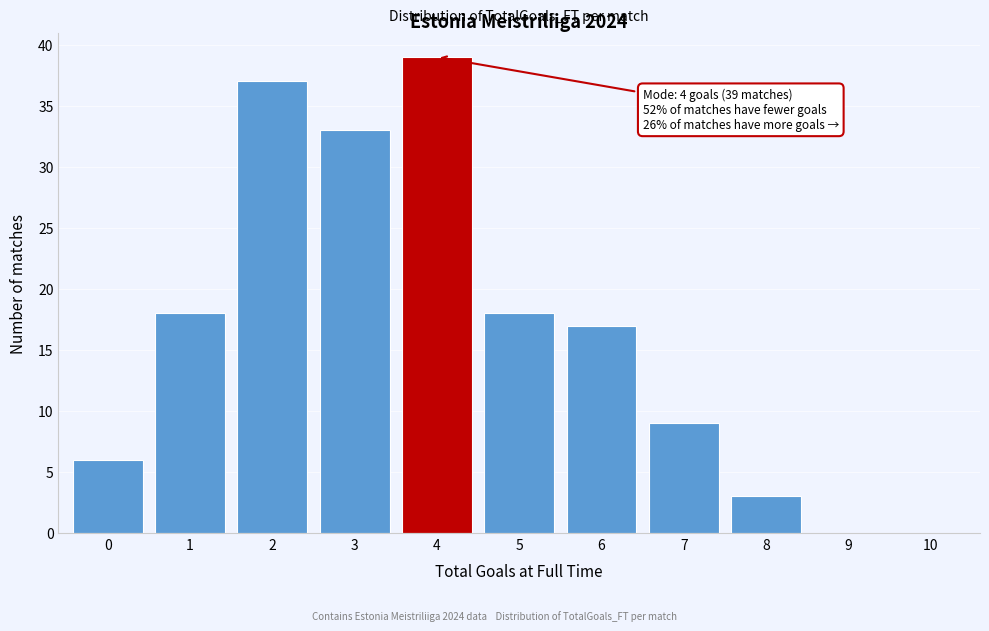

Reading left to right, extract all data points from this chart.

0=6	1=18	2=37	3=33	4=39	5=18	6=17	7=9	8=3	9=0	10=0